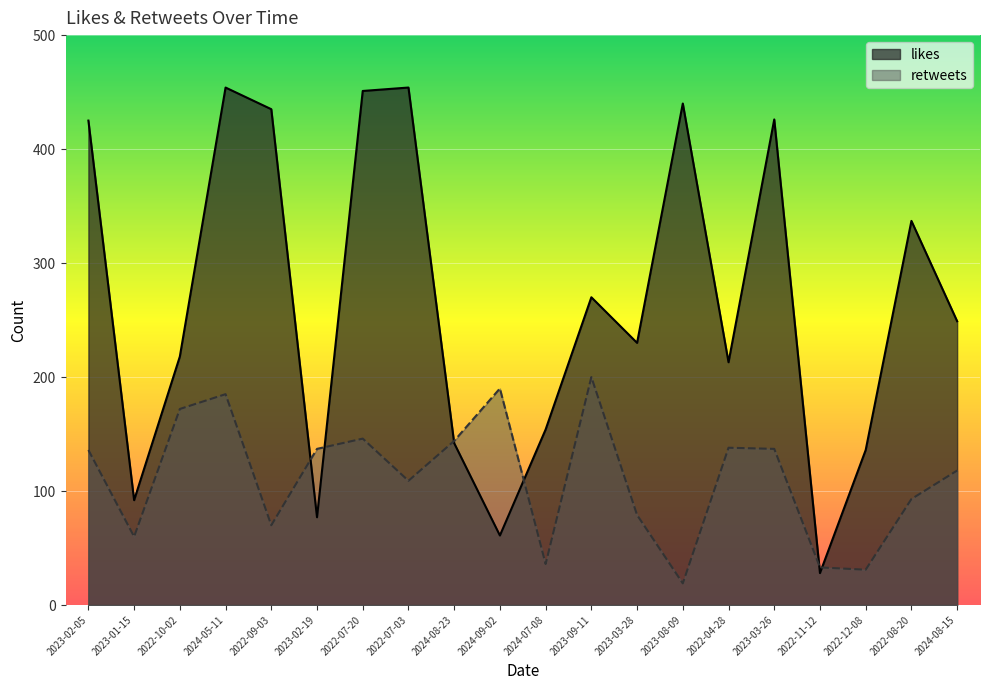

True or false: retweets has a value of 79 at 2023-03-28.

True